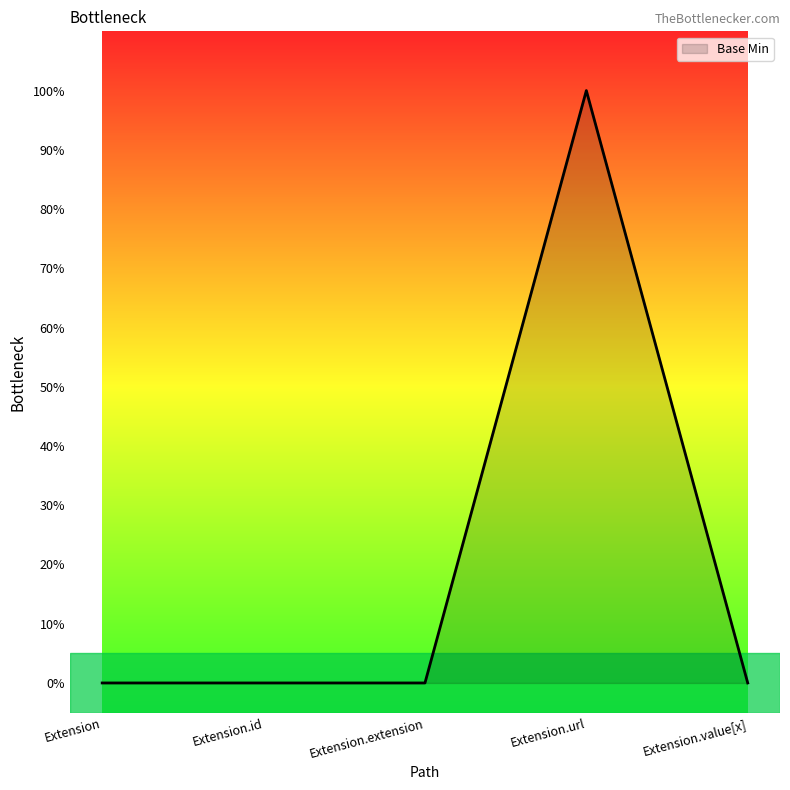

How many values are between 0 and 1?

5